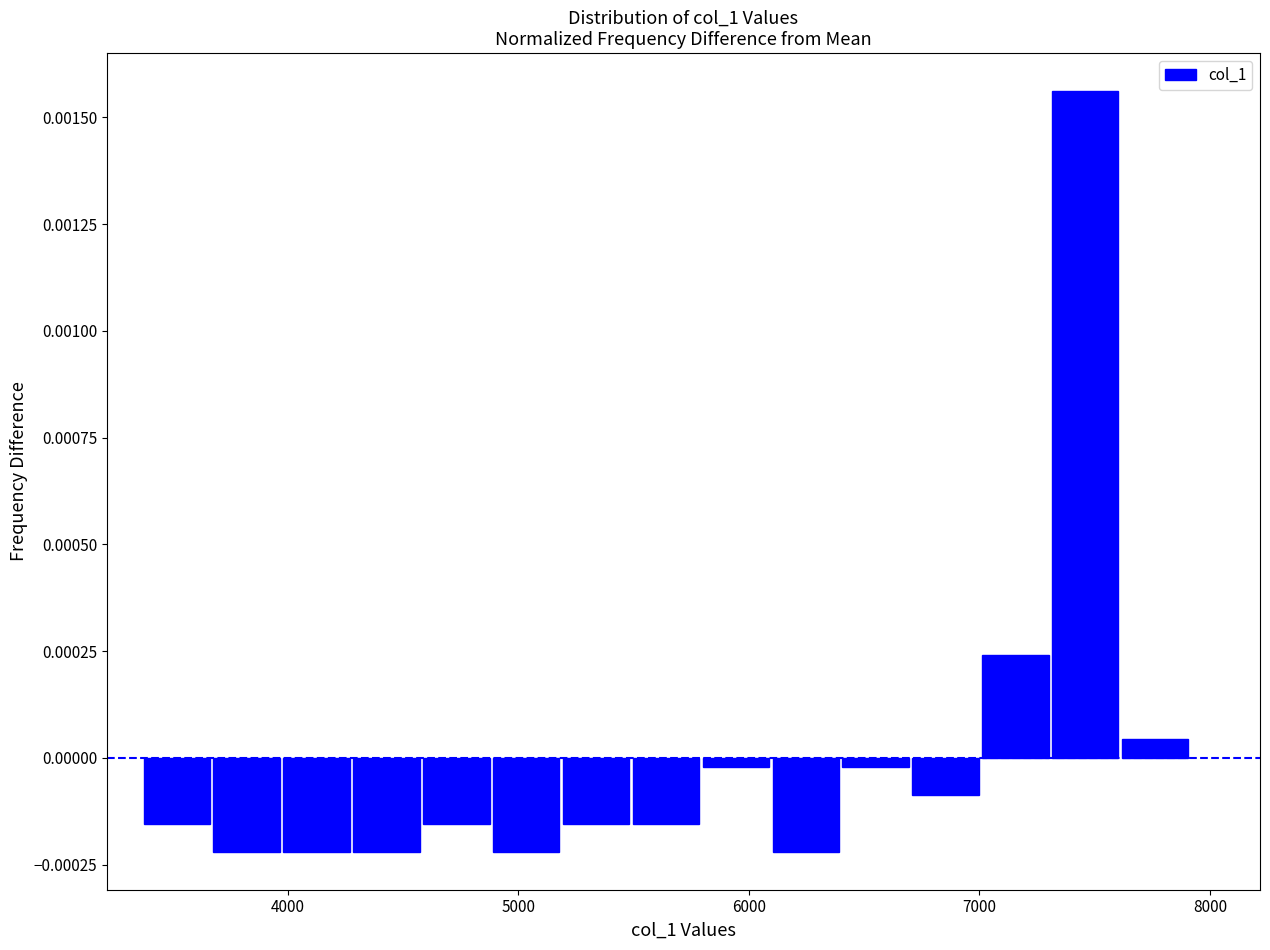

Around what value on the x-axis is the tallest bar? Give the approximate position of its centre, as read against the axis.

7500